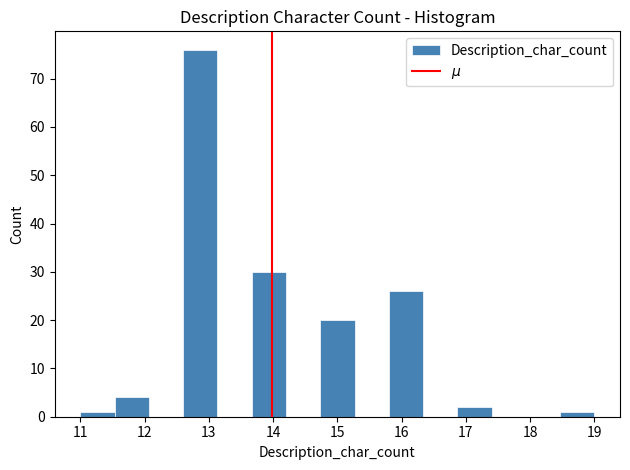

Reading left to right, transcribe this chart: for each bar, give the range it covers on the x-axis and its height. Neither the bar edges nor the heights are printed on the chart, so give them approximately, as read against the axes.

11.0 to 11.5: 1
11.5 to 12.1: 4
12.1 to 12.6: 0
12.6 to 13.1: 76
13.1 to 13.7: 0
13.7 to 14.2: 30
14.2 to 14.7: 0
14.7 to 15.3: 20
15.3 to 15.8: 0
15.8 to 16.3: 26
16.3 to 16.9: 0
16.9 to 17.4: 2
17.4 to 17.9: 0
17.9 to 18.5: 0
18.5 to 19.0: 1